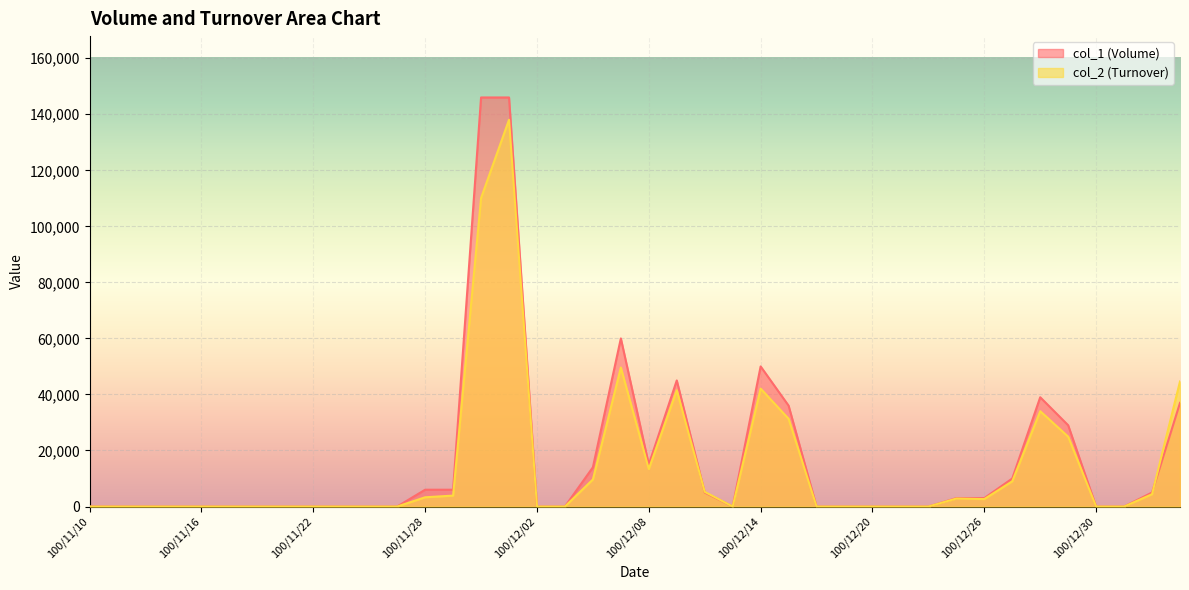

List the labels in order of col_1 (Volume) value, smallest first.

100/11/10, 100/11/11, 100/11/14, 100/11/15, 100/11/16, 100/11/17, 100/11/18, 100/11/21, 100/11/22, 100/11/23, 100/11/24, 100/11/25, 100/12/02, 100/12/05, 100/12/13, 100/12/16, 100/12/19, 100/12/20, 100/12/21, 100/12/22, 100/12/30, 101/01/02, 100/12/23, 100/12/26, 100/12/12, 101/01/03, 100/11/28, 100/11/29, 100/12/27, 100/12/06, 100/12/08, 100/12/29, 100/12/15, 101/01/04, 100/12/28, 100/12/09, 100/12/14, 100/12/07, 100/11/30, 100/12/01